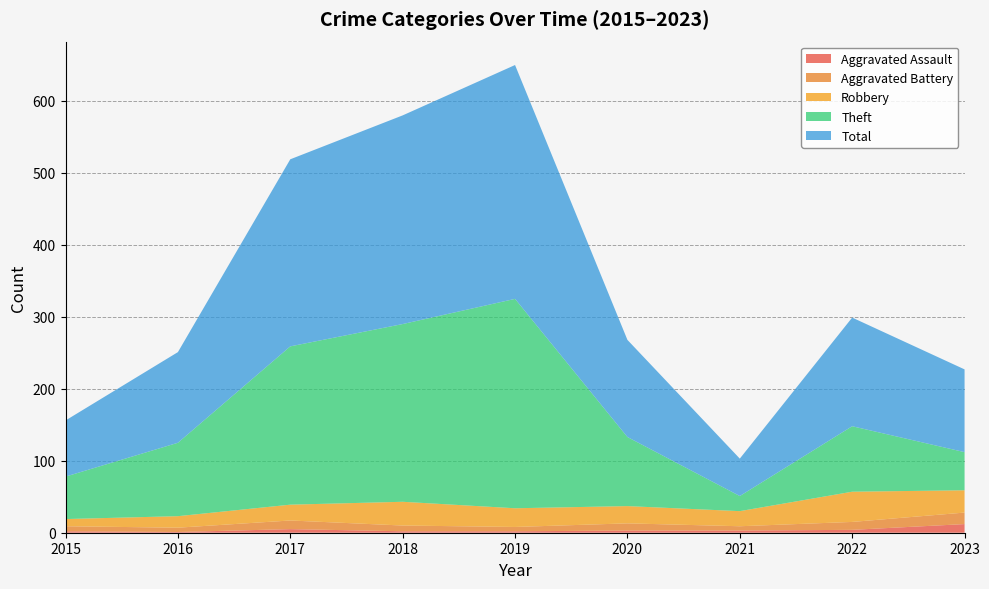

What is the label of the 2nd point from the left?

2016